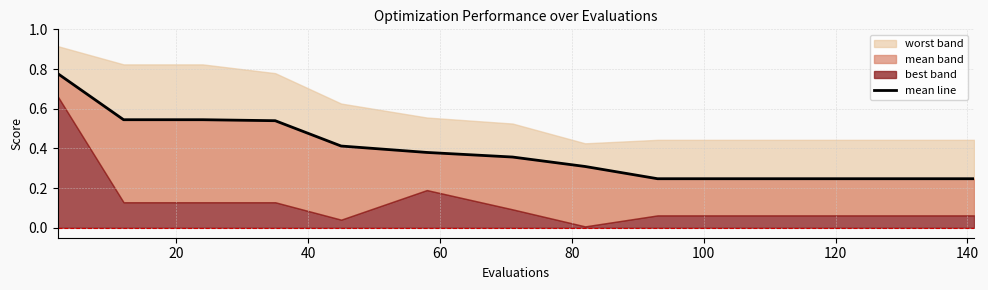

Reading right to left, transcribe all the data shown in this chart.

0.2	0.2	0.2	0.2	0.2	0.3	0.4	0.4	0.4	0.5	0.5	0.5	0.8